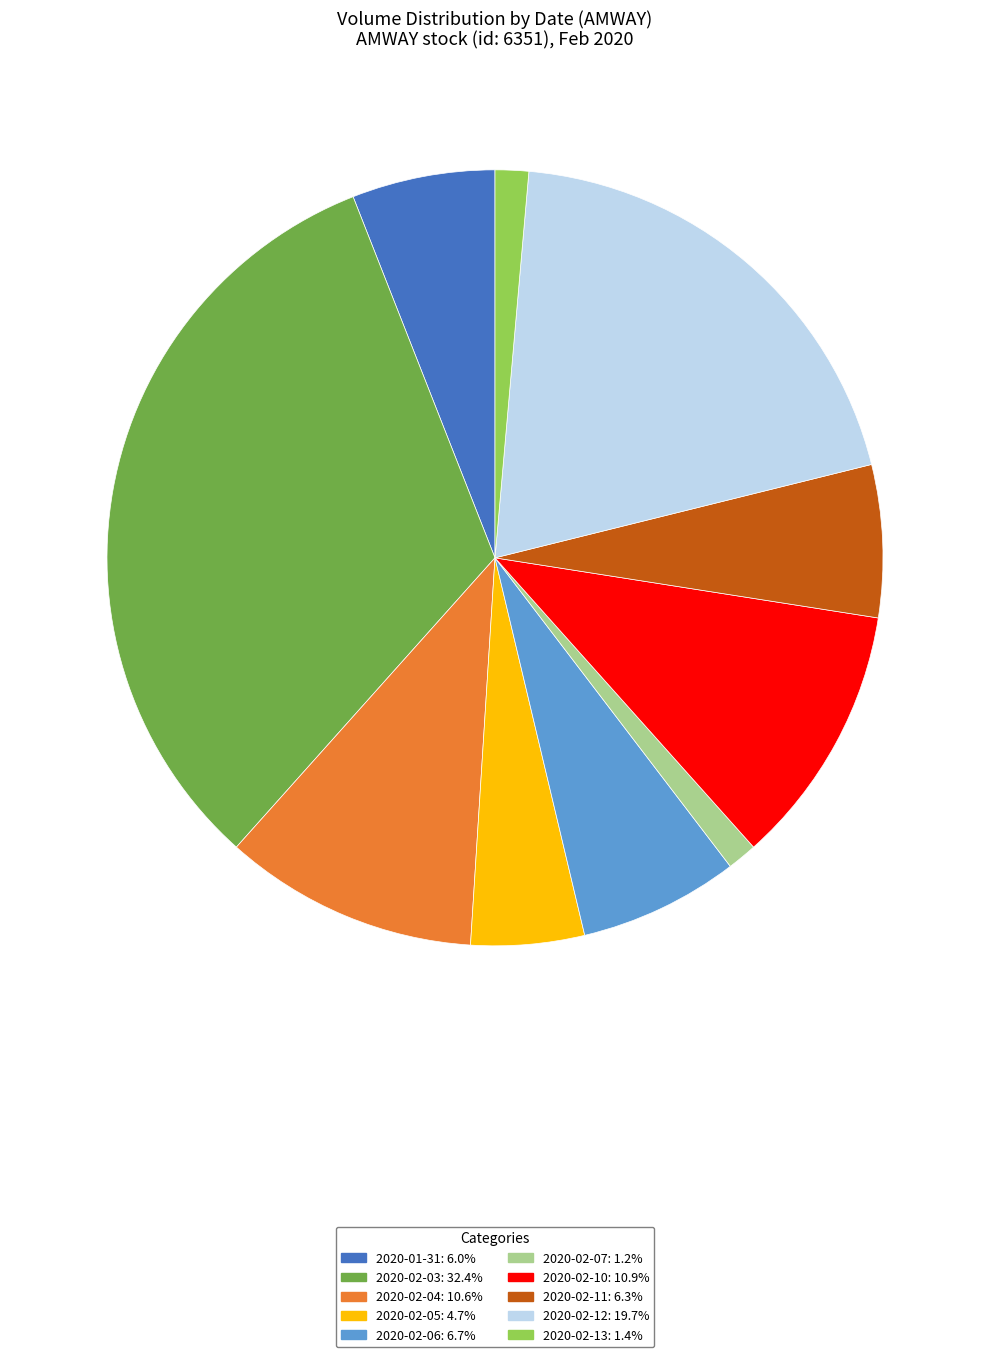

Combined, do 2020-02-12 and 2020-02-07 account for over 50%?

No